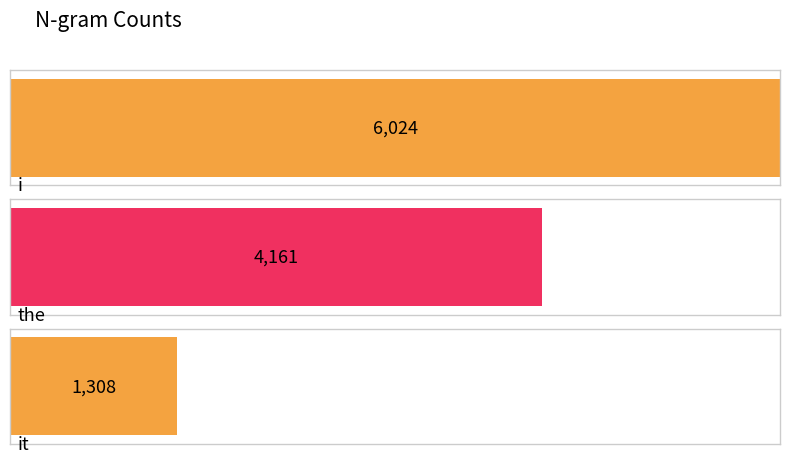

Reading left to right, what are all the values shown in this chart?

i=6024	the=4161	it=1308